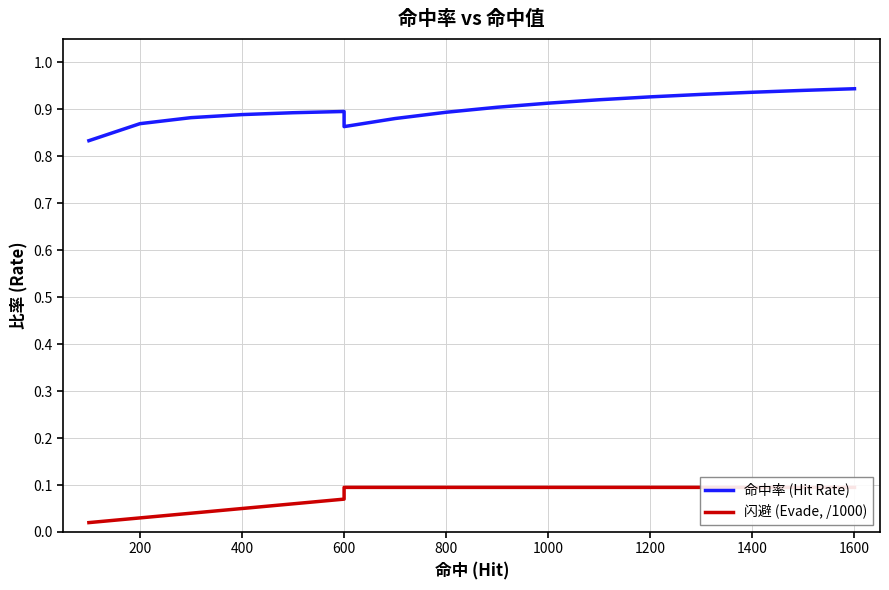

True or false: 闪避 (Evade, /1000) and 命中率 (Hit Rate) cross at least once.

False